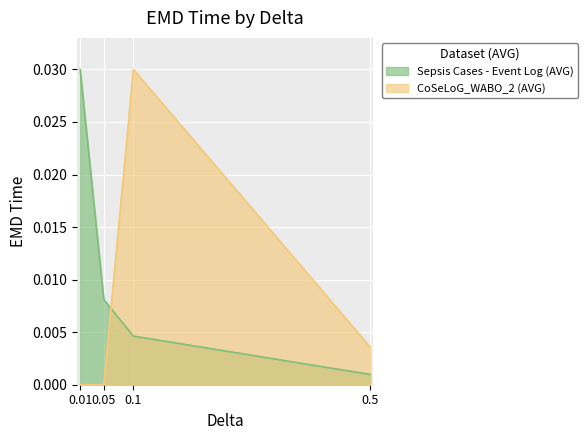

True or false: CoSeLoG_WABO_2 (AVG) has more than 1 interior local peaks.

False